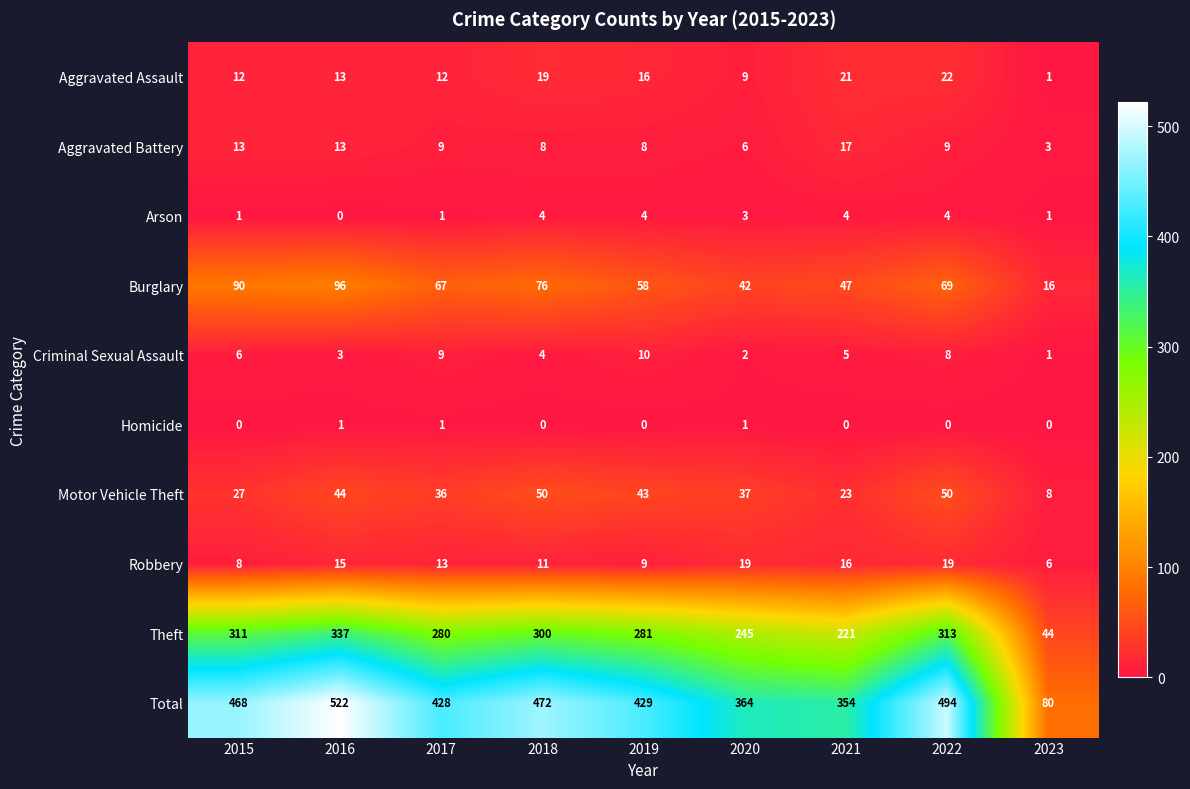

What is the highest value of the Motor Vehicle Theft series?

50